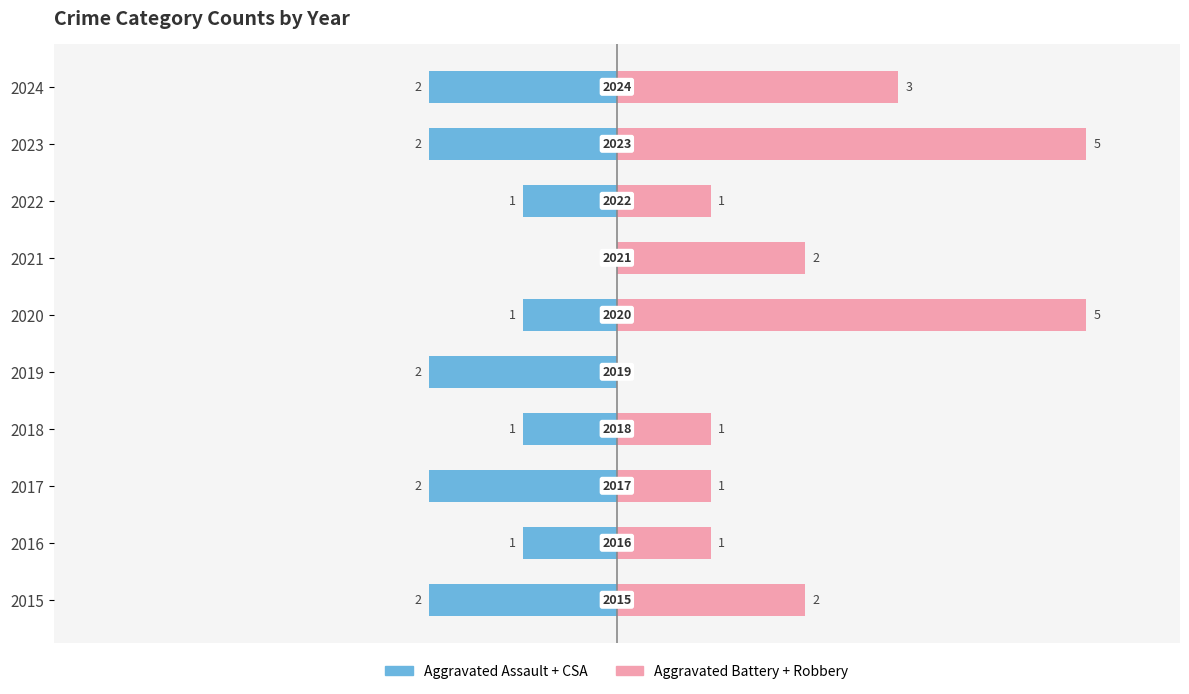

At how many categories does at least one series exceed -1?

10